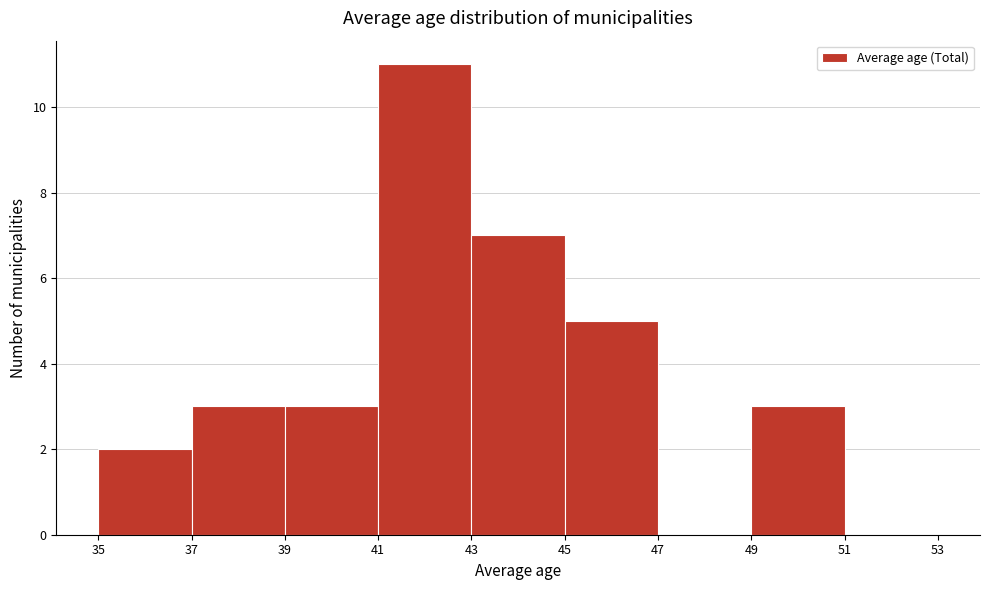

Which range on the x-axis has the tallest bar?

41 to 43